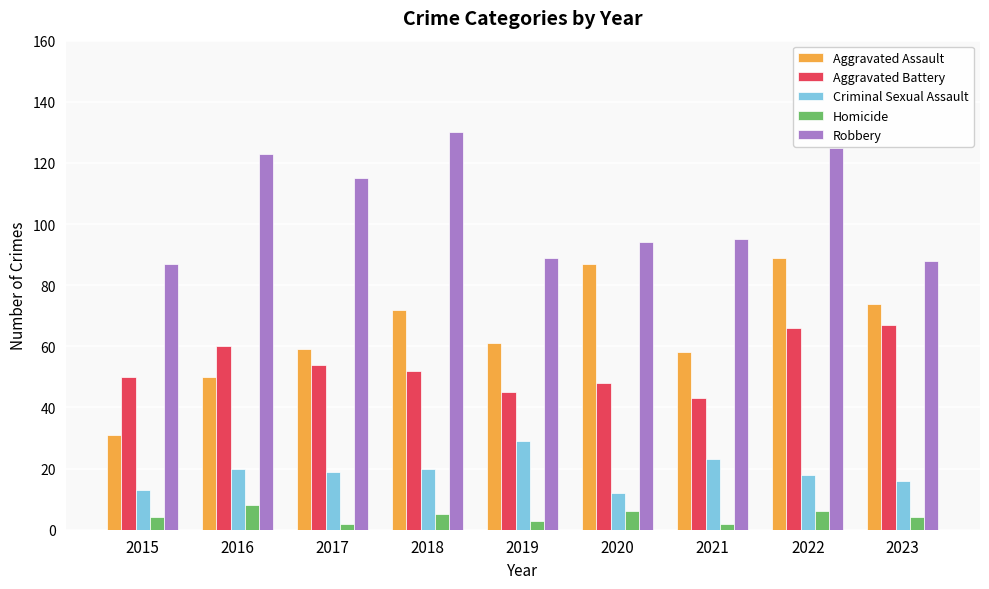

The Aggravated Assault series shows 36 at 2020. True or false?

False